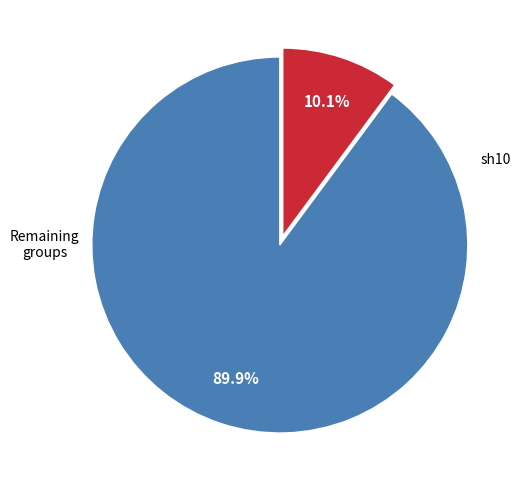

Is there a majority slice in this chart?

Yes